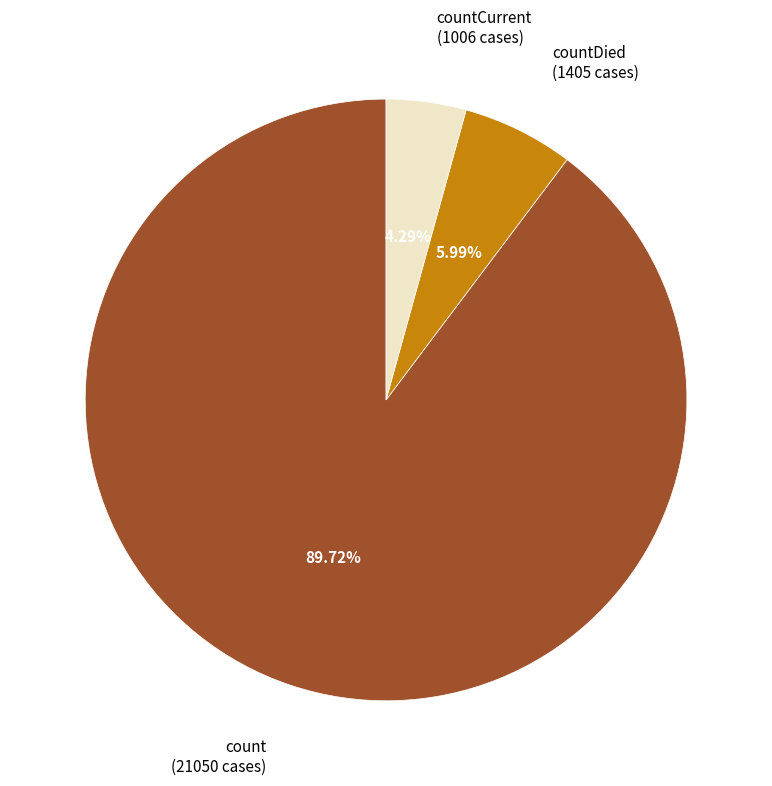

To the nearest percent, what is the difference between the largest and smallest slice percentages?

85%